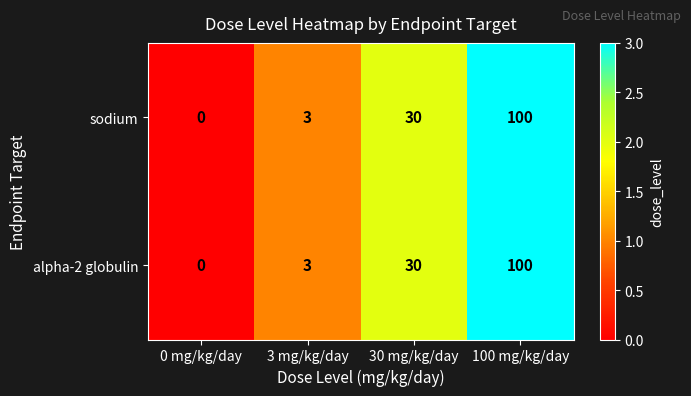

Is it true that sodium equals 55 at 0 mg/kg/day?

False